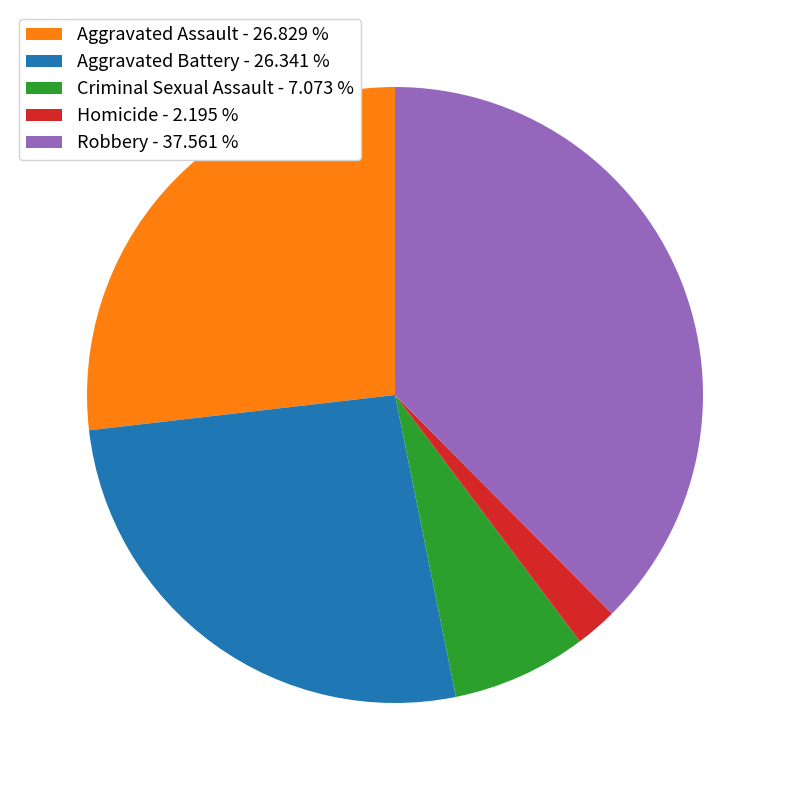

Is there a majority slice in this chart?

No